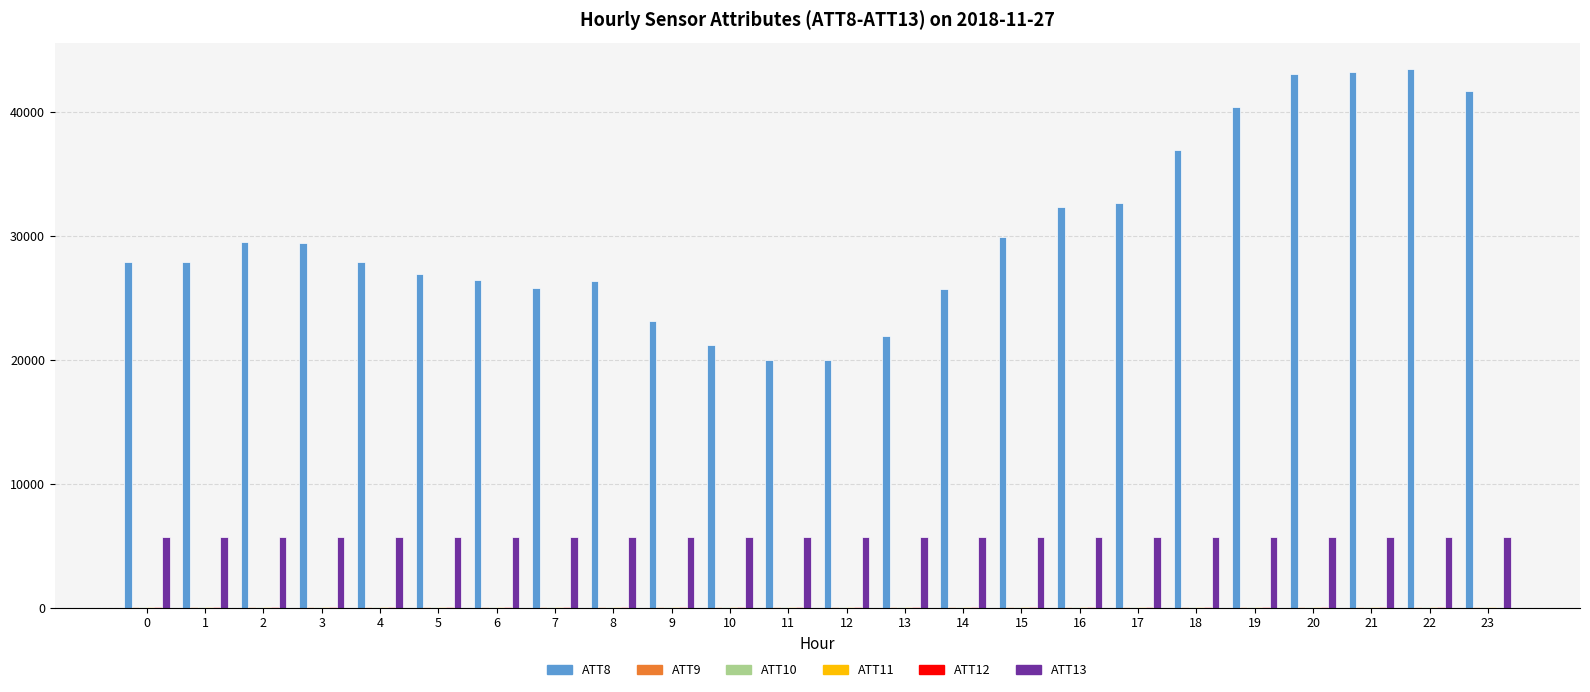

Which series has the largest total across all categories?

ATT8